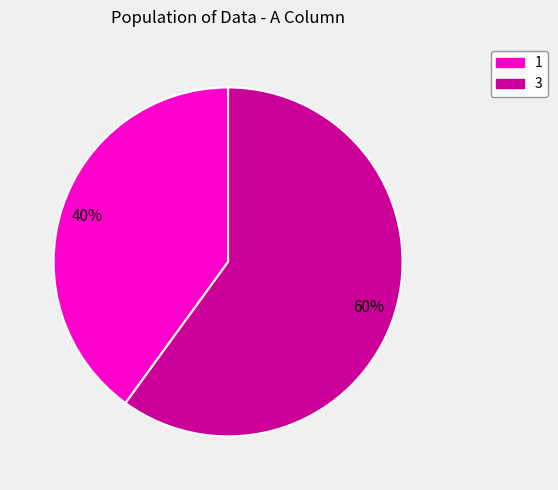

How many slices are in this pie chart?

2